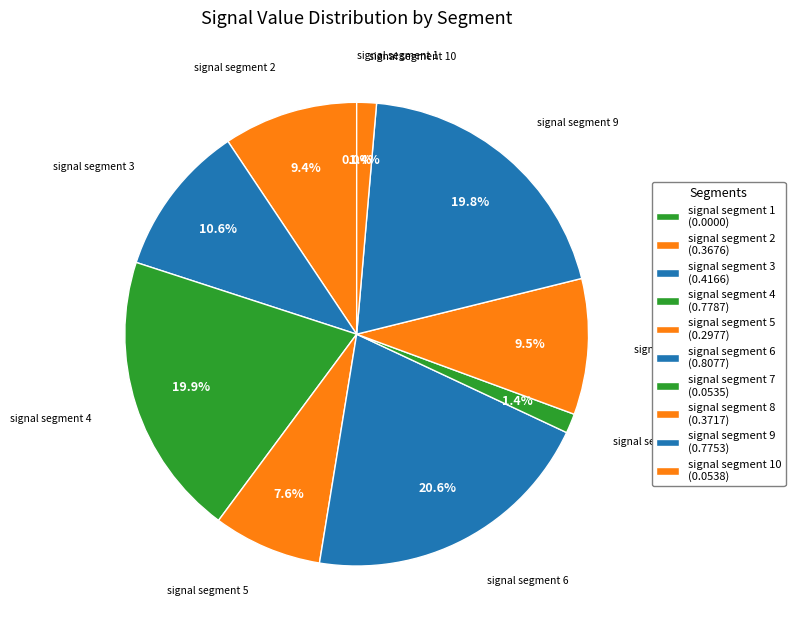

Combined, what portion of the pie is signal segment 4 and signal segment 9?

39.6%